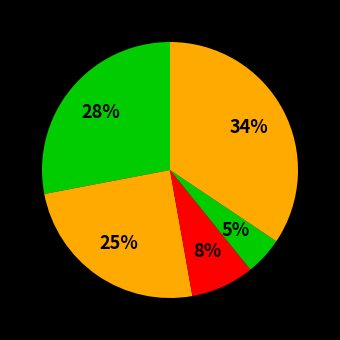

Count the number of slices in the pie.

5